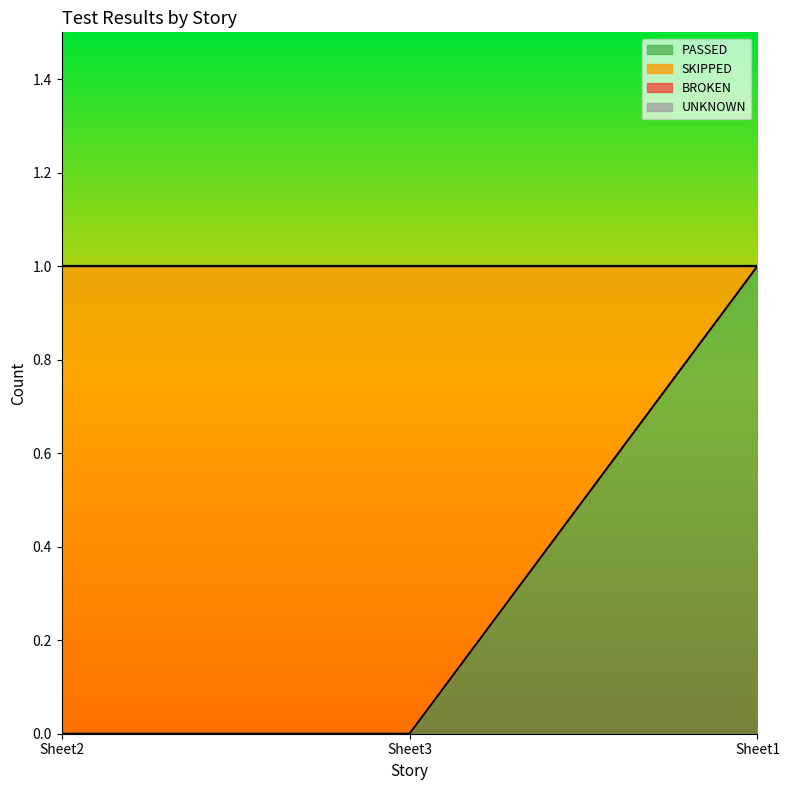

What is the greatest value displayed?

1